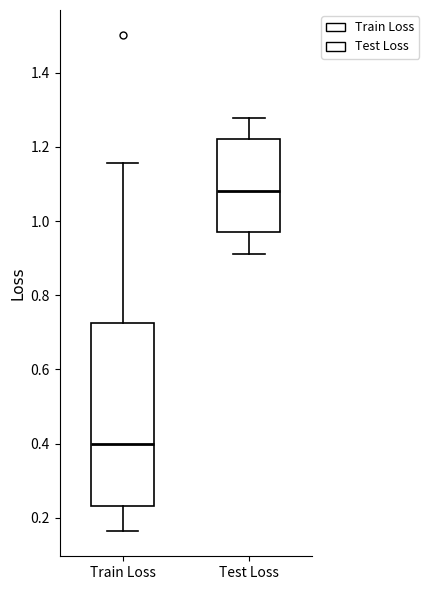

Where is the upper edge of the box for Train Loss on the y-axis? The values are not printed on the chart, so give them approximately, as read against the axis.

0.72